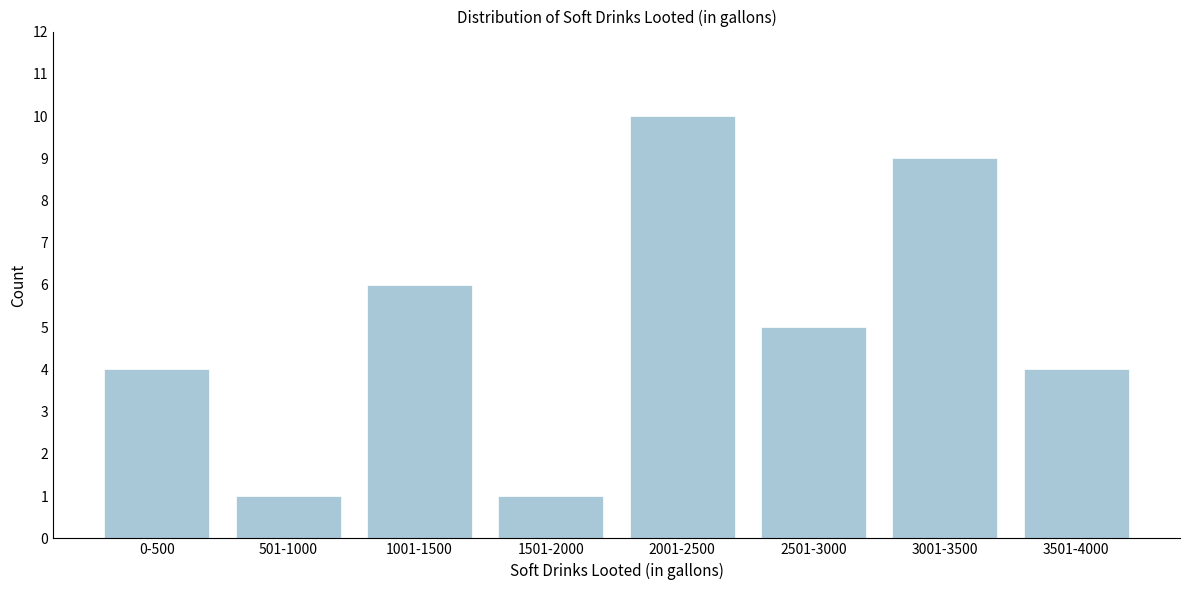

Reading left to right, list all the values displayed in this chart.

4	1	6	1	10	5	9	4